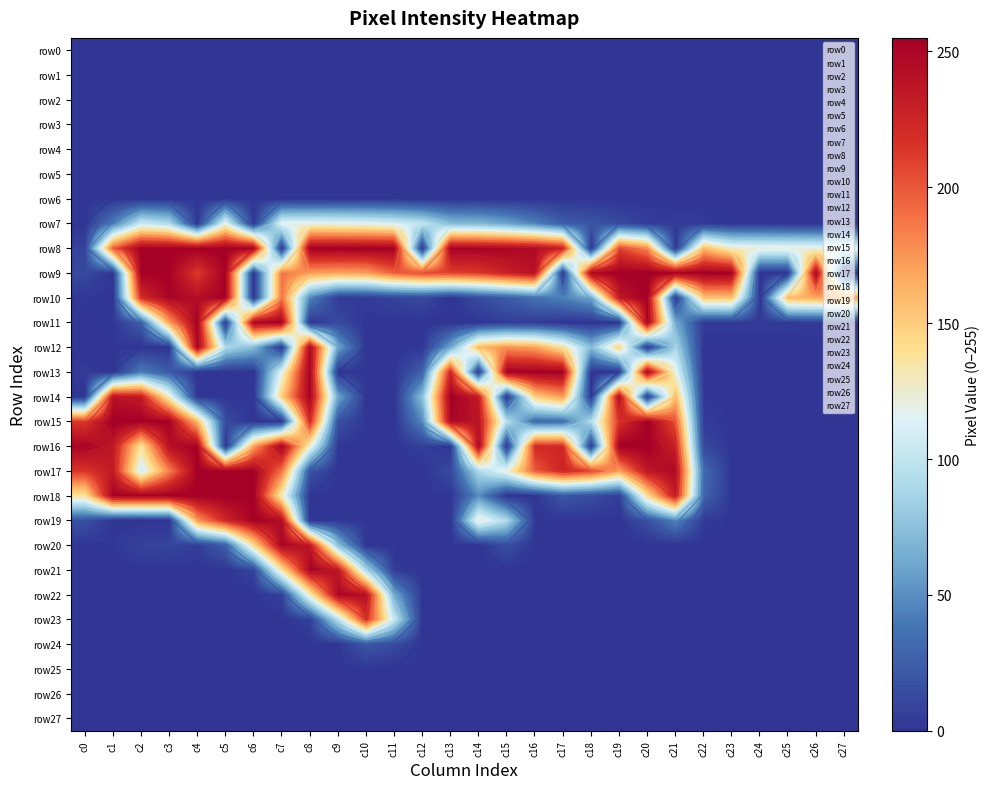

Is the value of row1 at c12 greater than the value of row11 at c27?

No